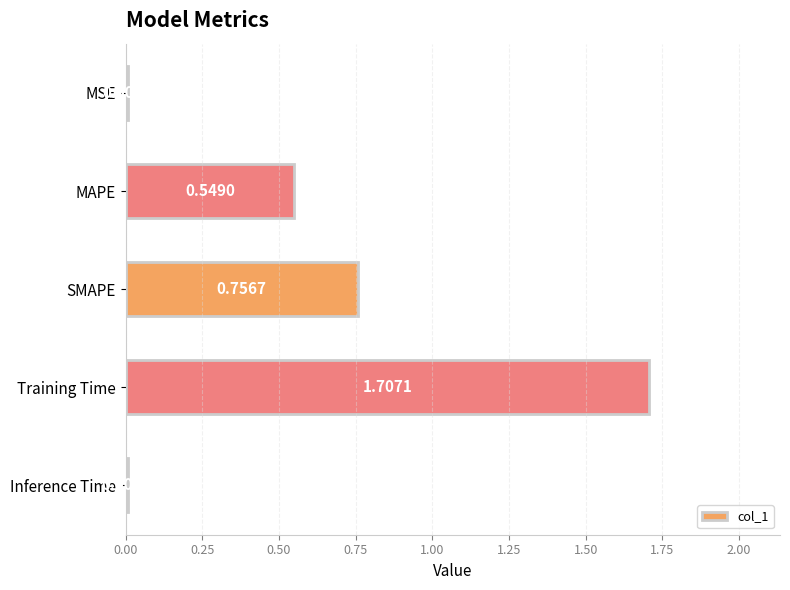

What is the change in value from MSE to Training Time?

+1.7